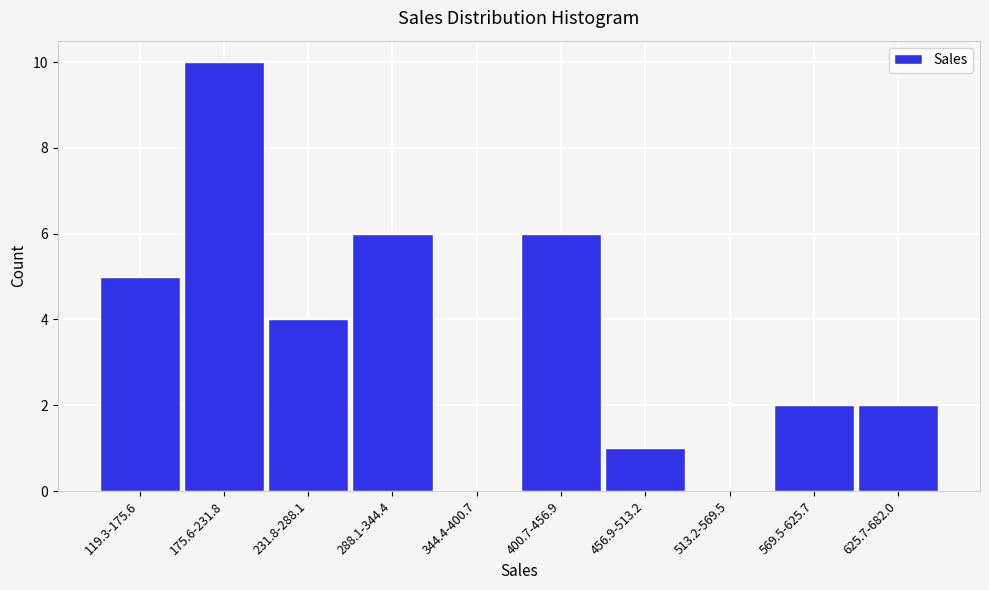

Reading right to left, what are all the values shown in this chart?

625.7-682.0=2	569.5-625.7=2	513.2-569.5=0	456.9-513.2=1	400.7-456.9=6	344.4-400.7=0	288.1-344.4=6	231.8-288.1=4	175.6-231.8=10	119.3-175.6=5